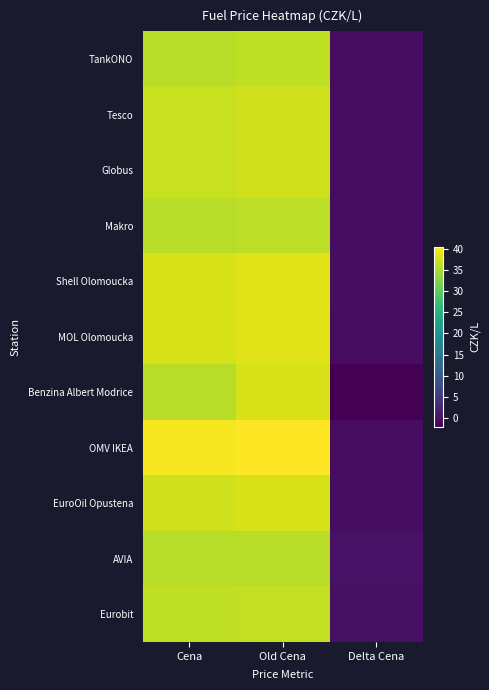

Reading left to right, transcribe all the data shown in this chart.

TankONO: Cena=35.9	Old Cena=36.5	Delta Cena=-0.6
Tesco: Cena=36.9	Old Cena=37.5	Delta Cena=-0.6
Globus: Cena=36.9	Old Cena=37.5	Delta Cena=-0.6
Makro: Cena=35.9	Old Cena=36.3	Delta Cena=-0.4
Shell Olomoucka: Cena=37.9	Old Cena=38.4	Delta Cena=-0.5
MOL Olomoucka: Cena=37.9	Old Cena=38.5	Delta Cena=-0.6
Benzina Albert Modrice: Cena=35.9	Old Cena=37.9	Delta Cena=-2.0
OMV IKEA: Cena=39.9	Old Cena=40.5	Delta Cena=-0.6
EuroOil Opustena: Cena=37.5	Old Cena=37.9	Delta Cena=-0.4
AVIA: Cena=35.9	Old Cena=35.9	Delta Cena=0.0
Eurobit: Cena=36.5	Old Cena=36.5	Delta Cena=-0.0